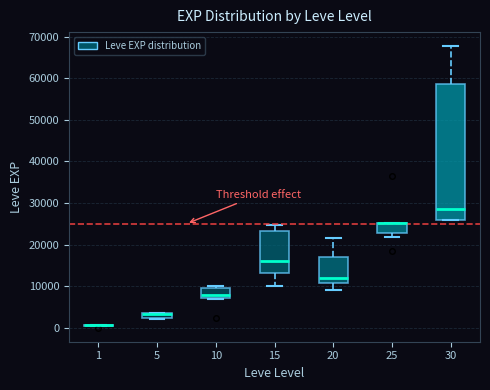

Where does the median line of the box at x = 10 sit on the y-axis? The values are not printed on the chart, so give them approximately, as read against the axis.

8000